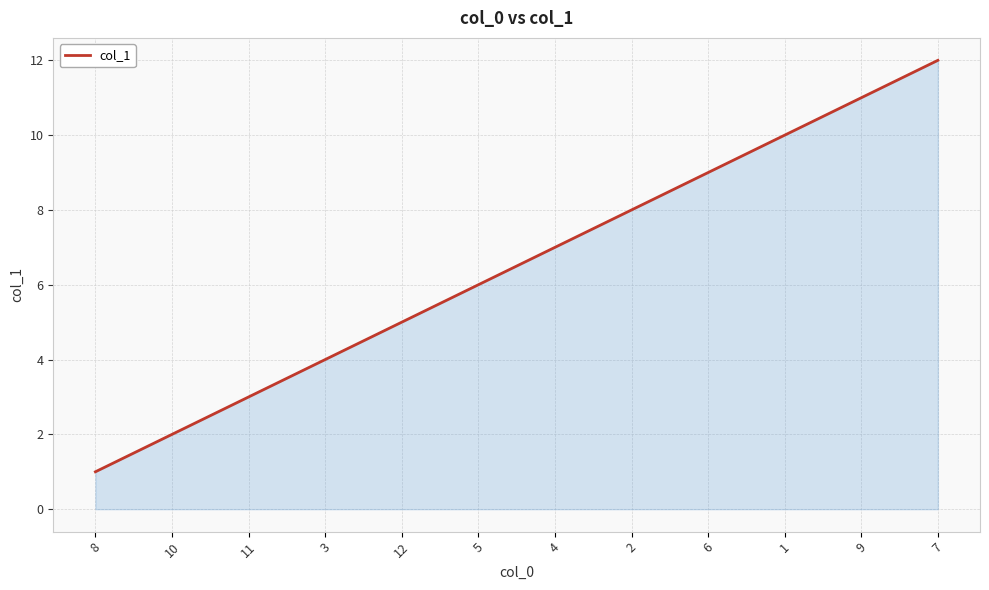

Reading left to right, transcribe all the data shown in this chart.

1	2	3	4	5	6	7	8	9	10	11	12